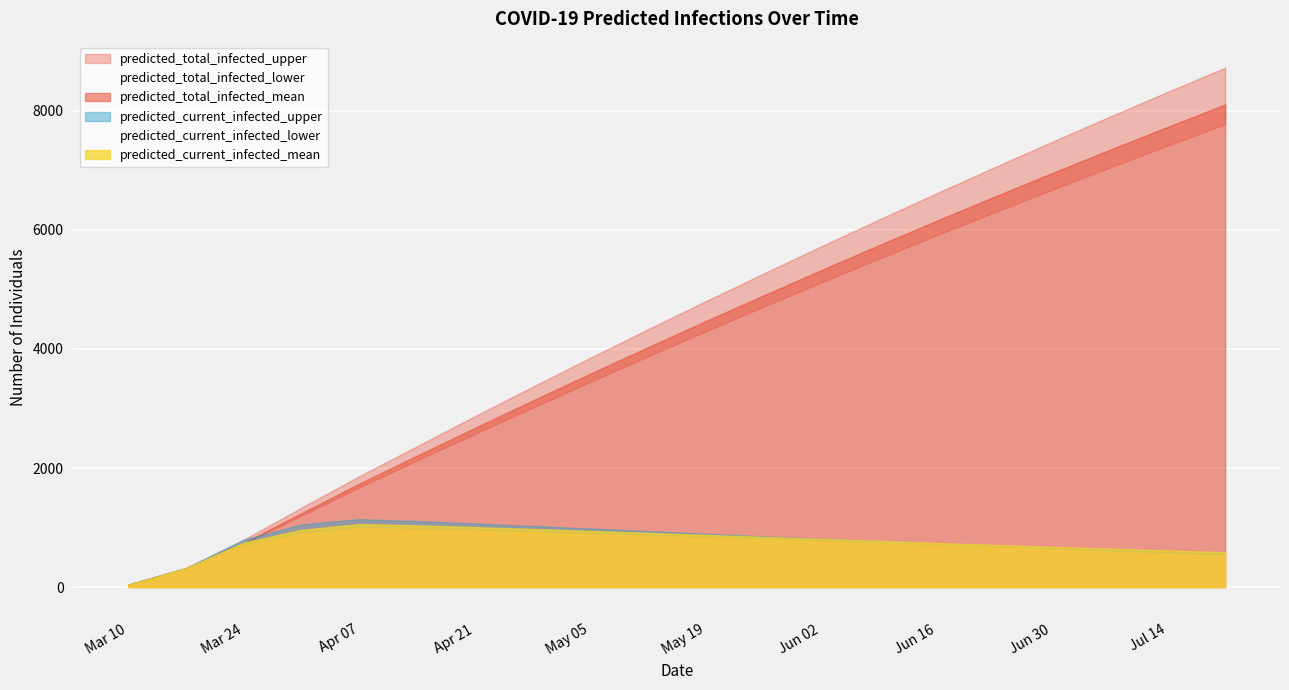

List the labels in order of predicted_current_infected_mean value, smallest first.

2020-03-10, 2020-03-17, 2020-07-21, 2020-07-14, 2020-07-07, 2020-06-30, 2020-06-23, 2020-06-16, 2020-03-24, 2020-06-09, 2020-06-02, 2020-05-26, 2020-05-19, 2020-05-12, 2020-05-05, 2020-03-31, 2020-04-28, 2020-04-21, 2020-04-14, 2020-04-07